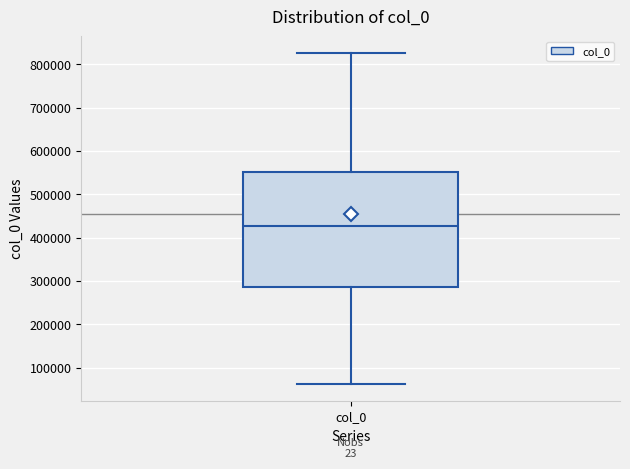

Read this box plot against the y-axis: the position of the median line, the range covered by the box, and the ends of both whiskers. The values are not printed on the chart, so give them approximately, as read against the axis.

median 430000, box 290000 to 550000, whiskers 60000 to 830000